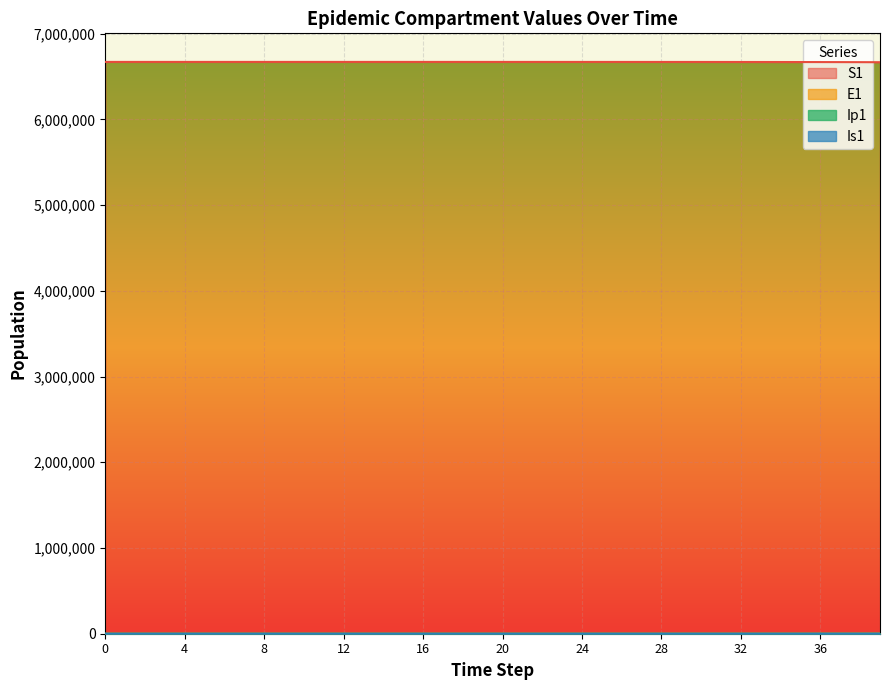

What is the sum of the E1 values at 14 and 18?

25.6